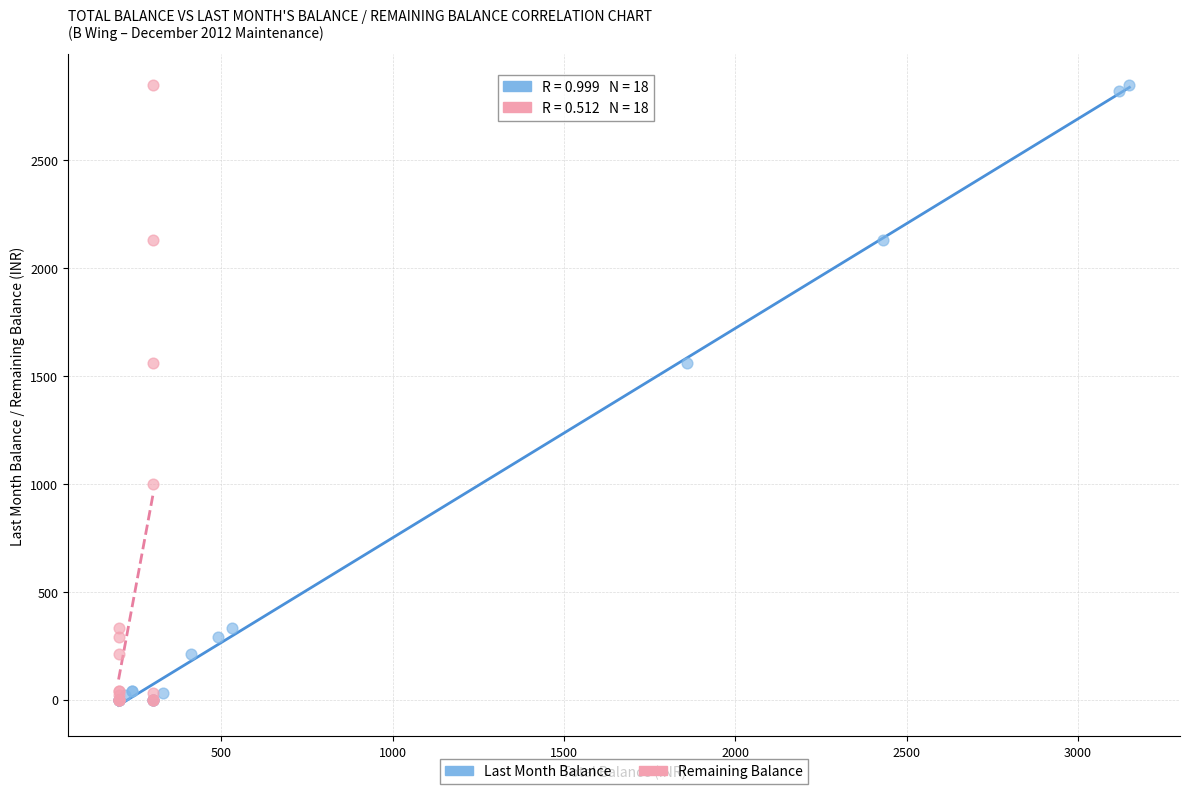

What are all the series names shown in the legend?

Last Month Balance, Remaining Balance